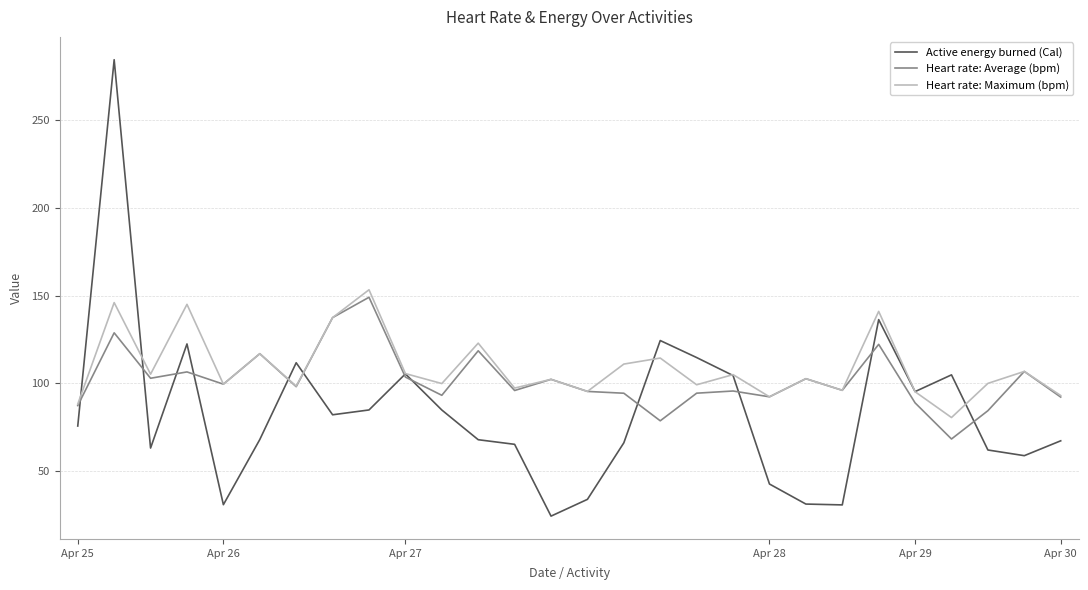

At how many categories does at least one series exceed 243?

1